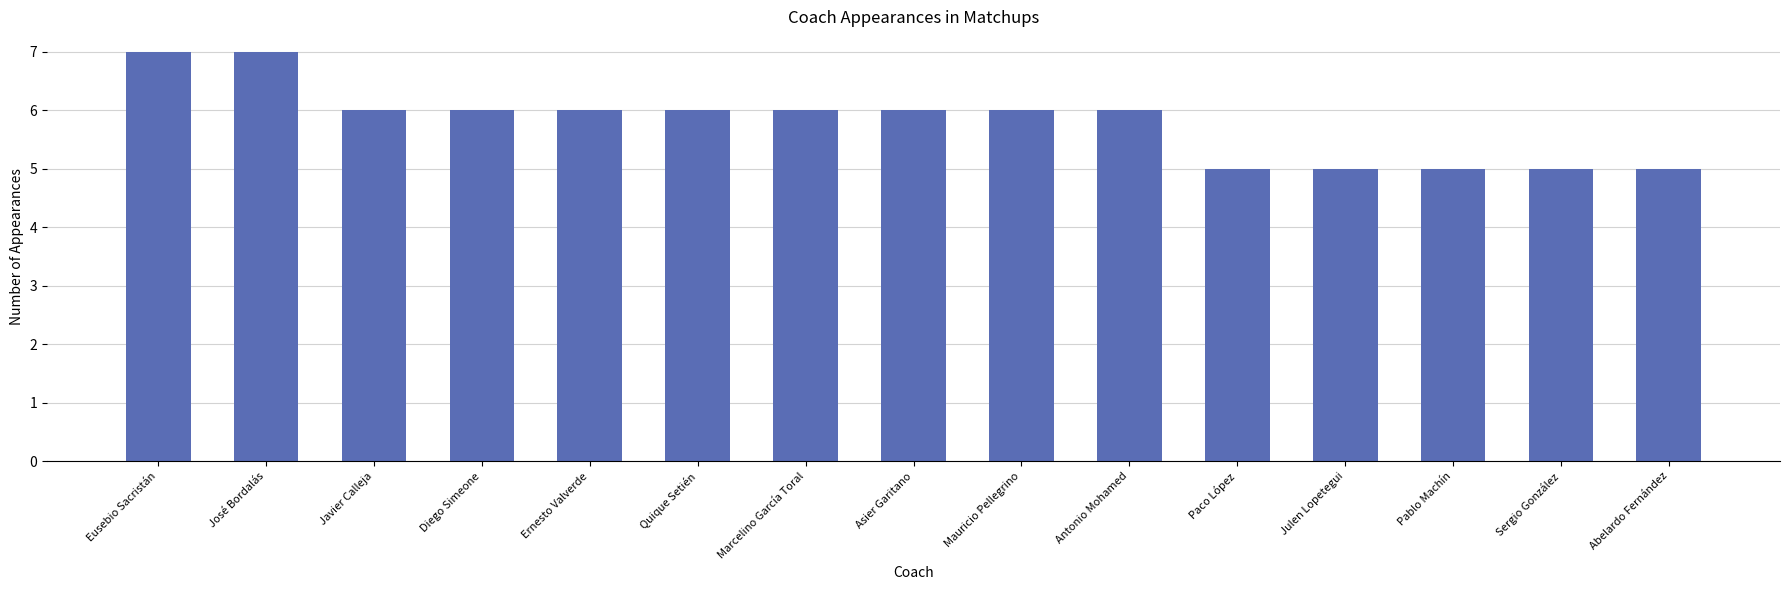

What is the sum of the values at Abelardo Fernández and Quique Setién?

11